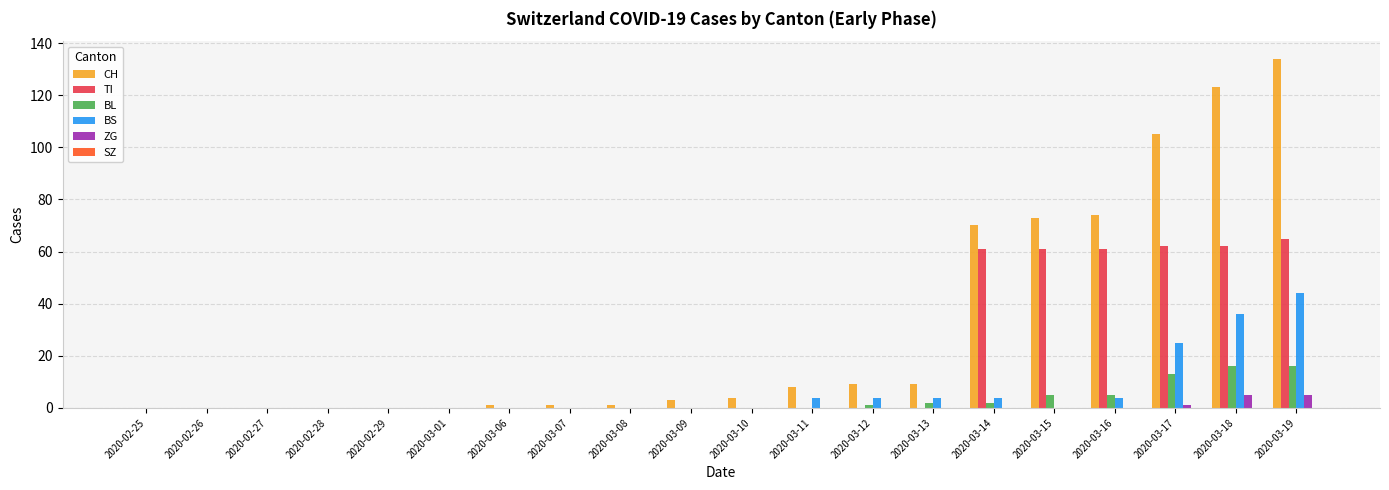

The TI series shows 0 at 2020-03-07. True or false?

True